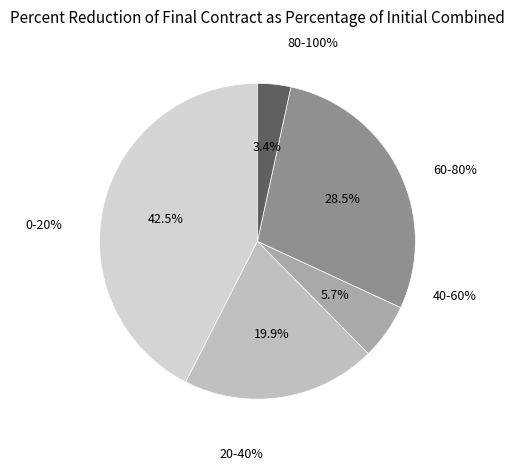

The /F52 slice represents 1% of the pie. True or false?

False